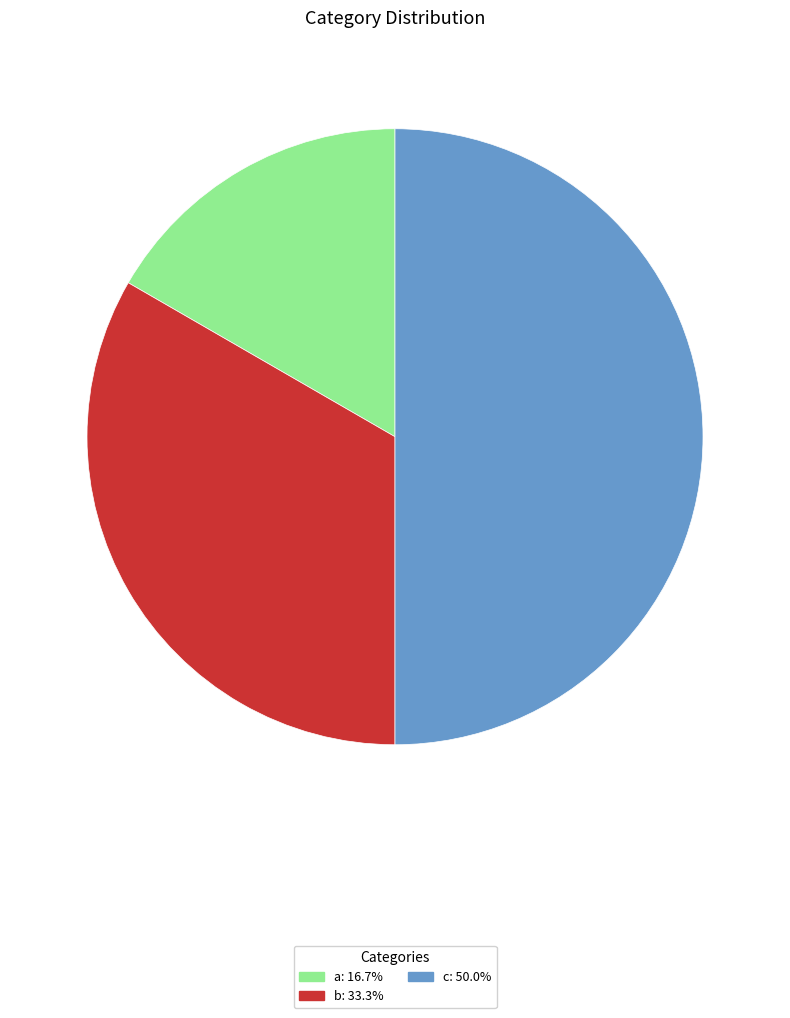

Is the sum of b and c greater than half?

Yes